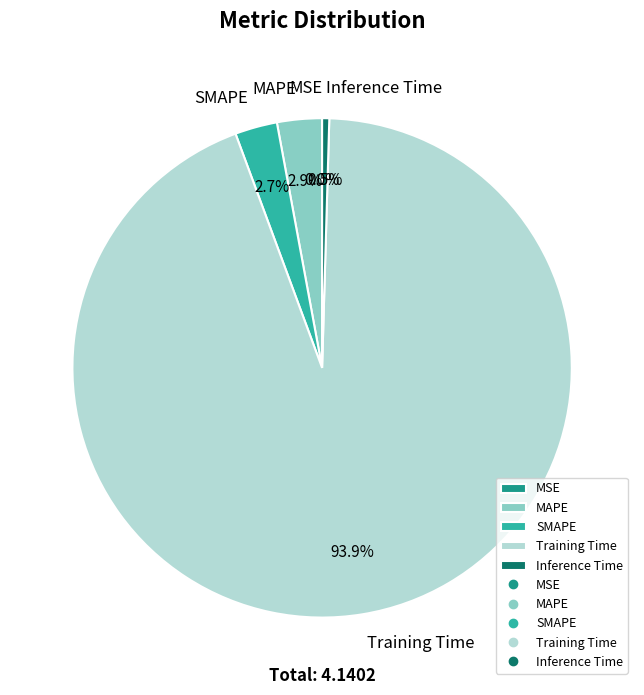

Does any single category account for the majority?

Yes